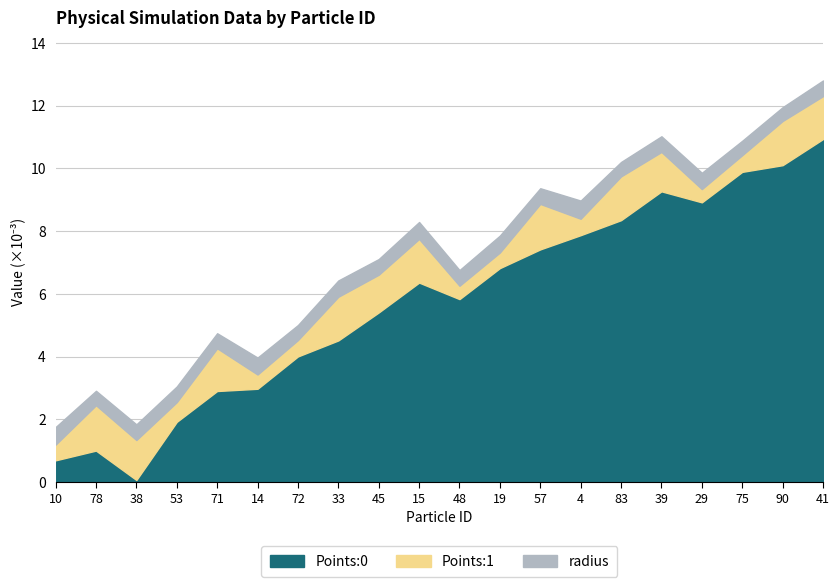

True or false: Points:0 and radius cross at least once.

True